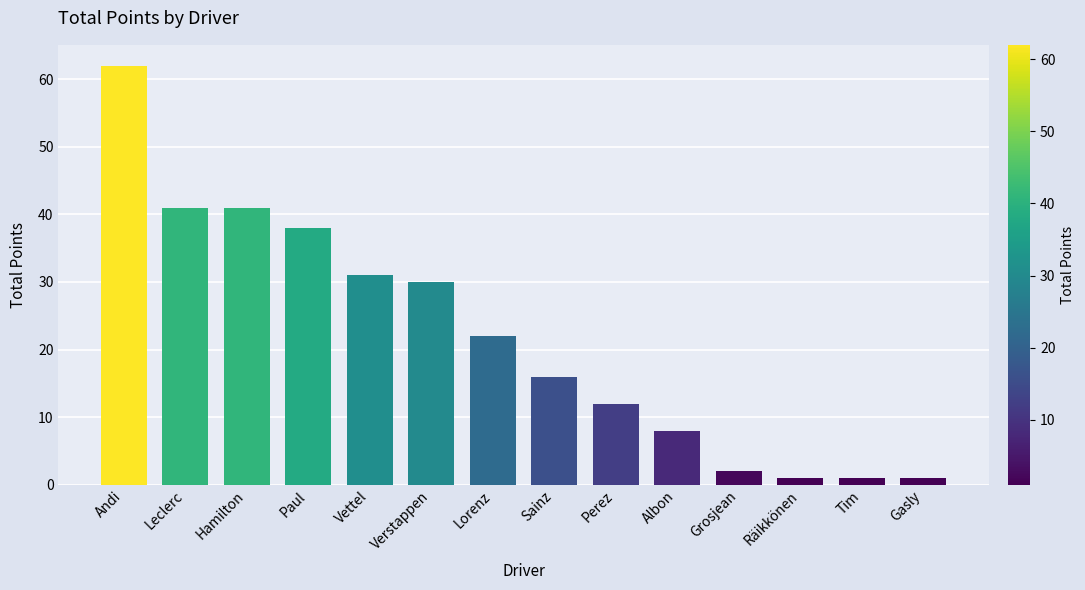

What position from the left is Andi?

1